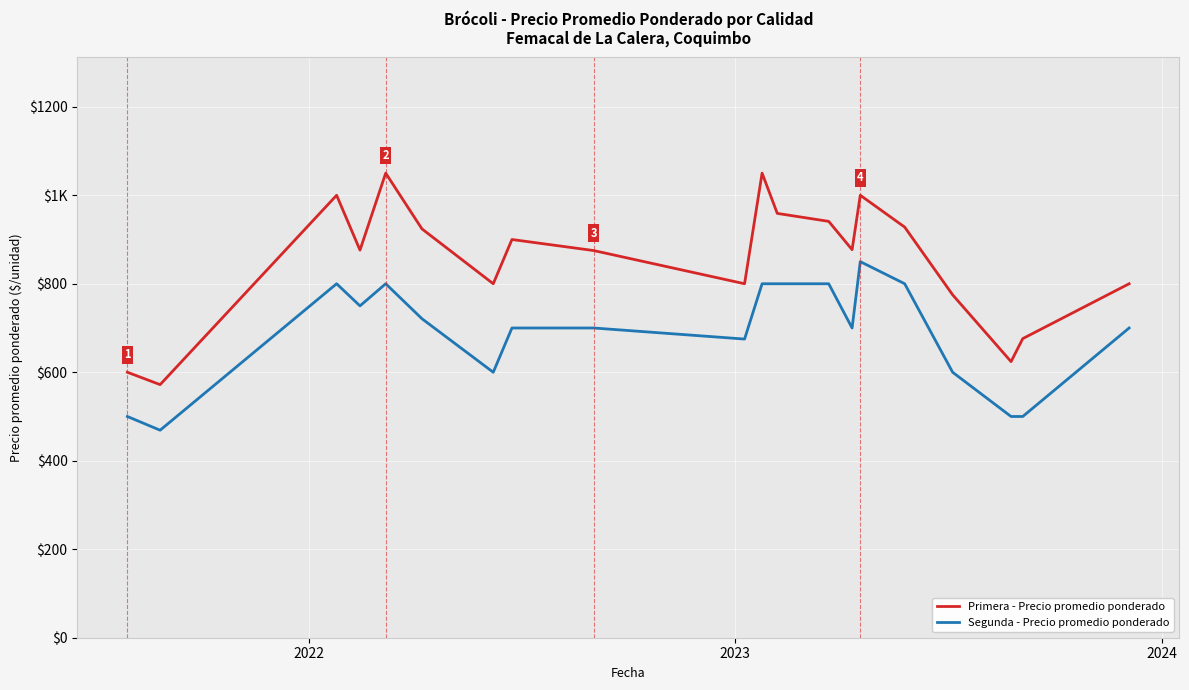

What are all the series names shown in the legend?

Primera - Precio promedio ponderado, Segunda - Precio promedio ponderado